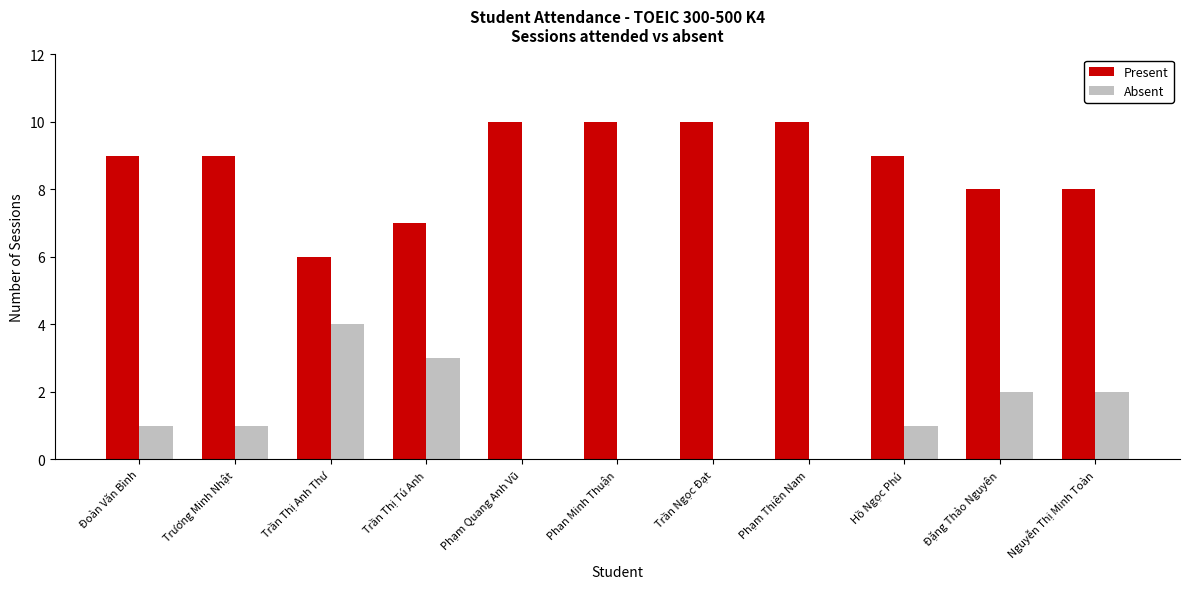

What value does the Present series have at Phạm Thiên Nam?

10